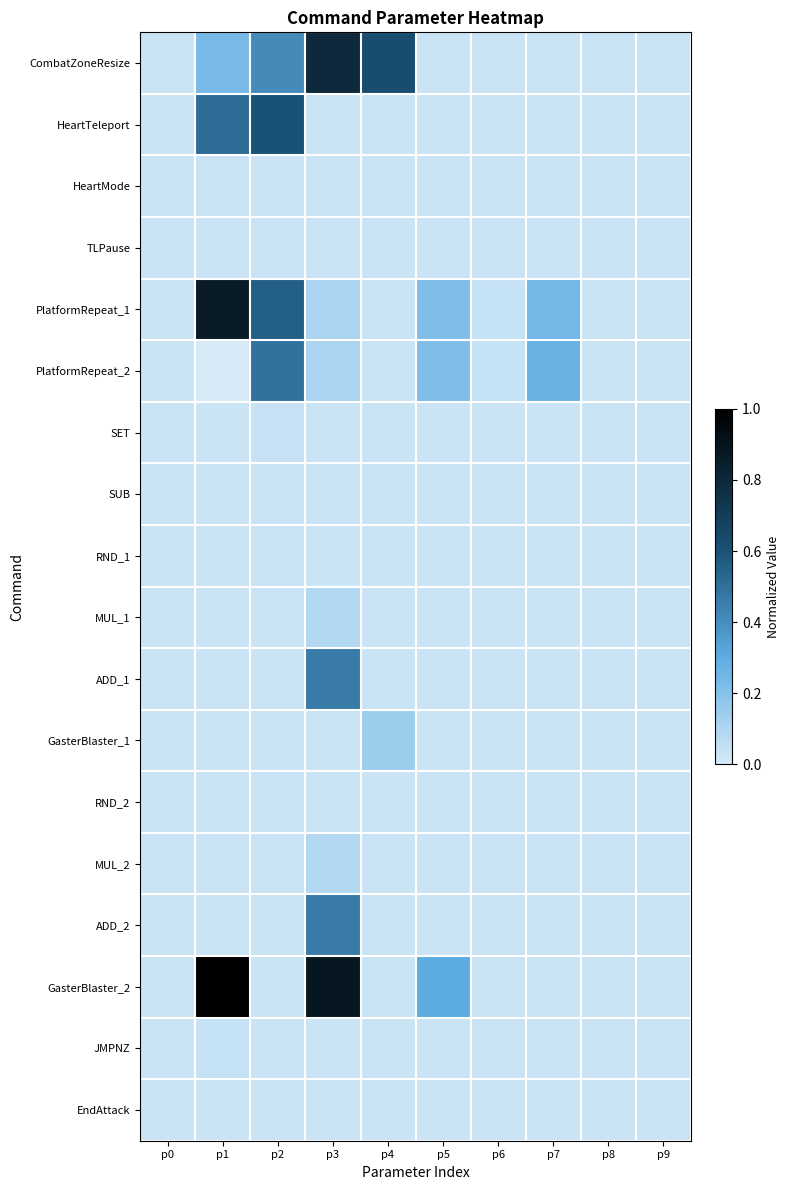

Between p0 and p8, which is larger?

p0